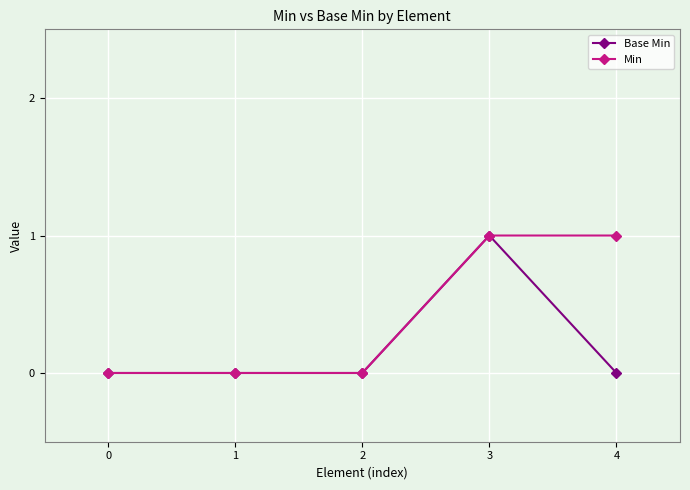

True or false: Base Min has more than 2 interior local peaks.

False